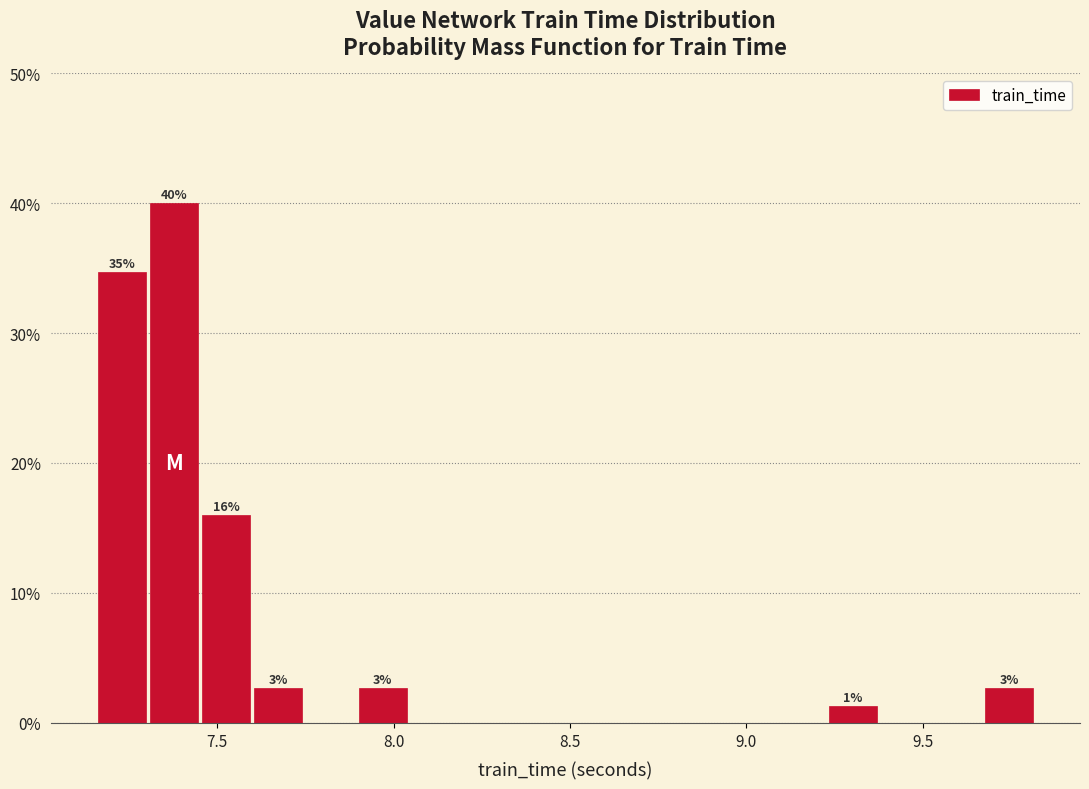

Read against the x-axis, roughly where is the centre of the tallest bar?

7.40